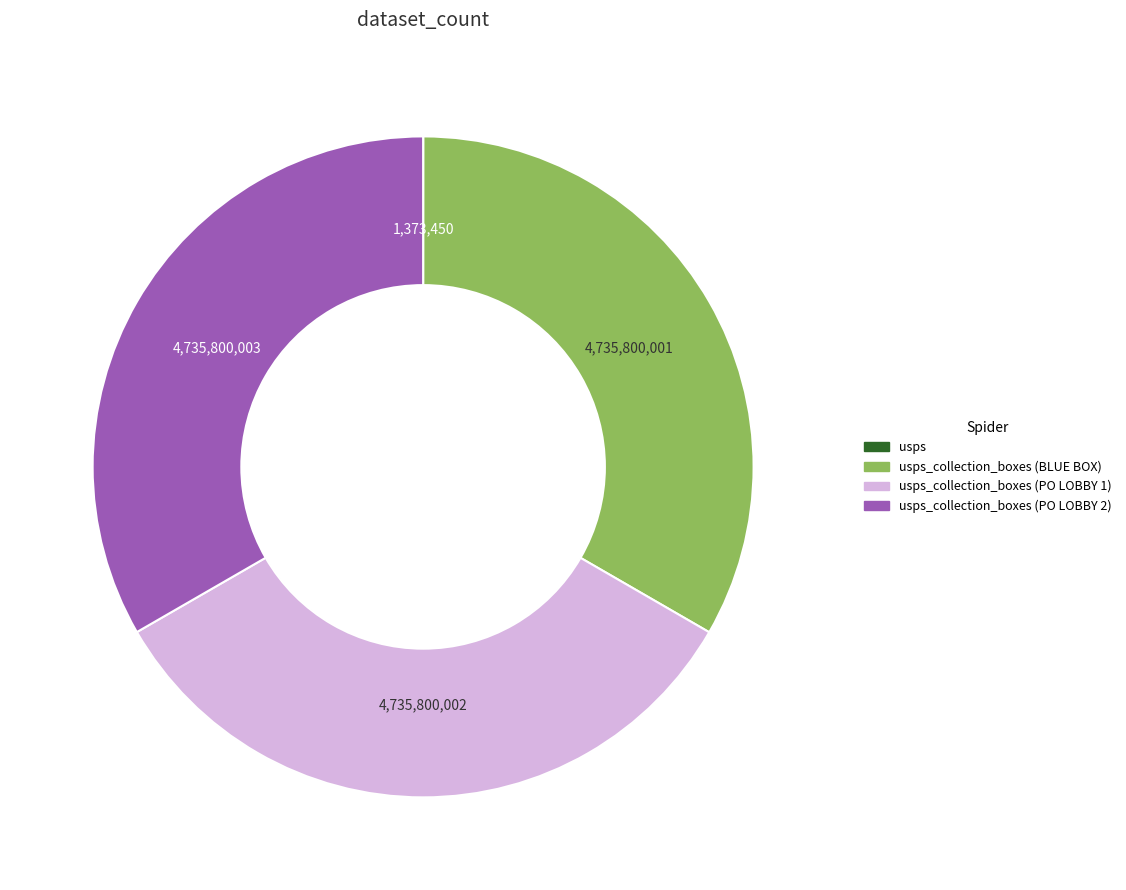

Is there a majority slice in this chart?

No